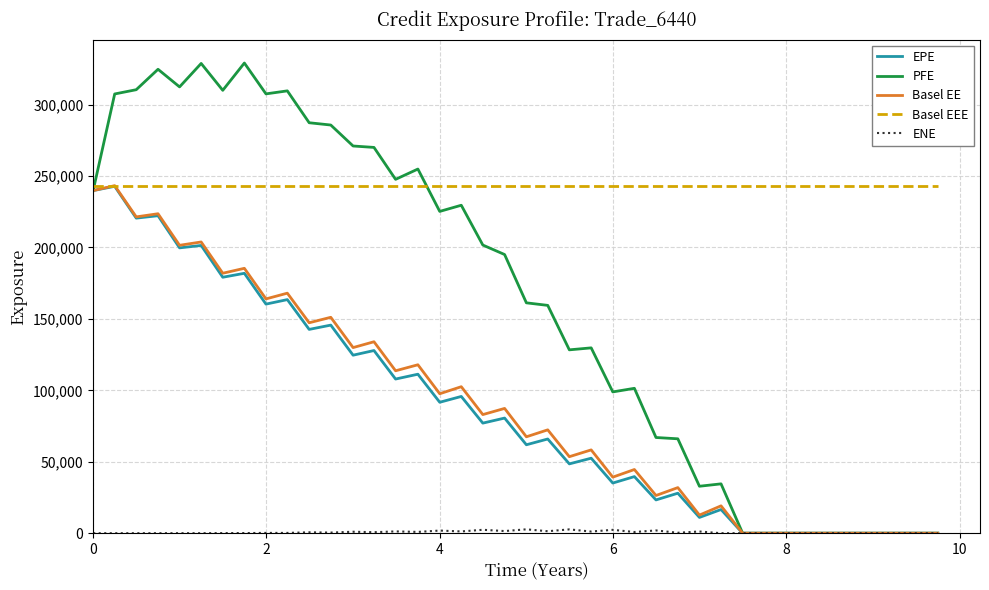

What is the maximum value for Basel EEE?

243252.0